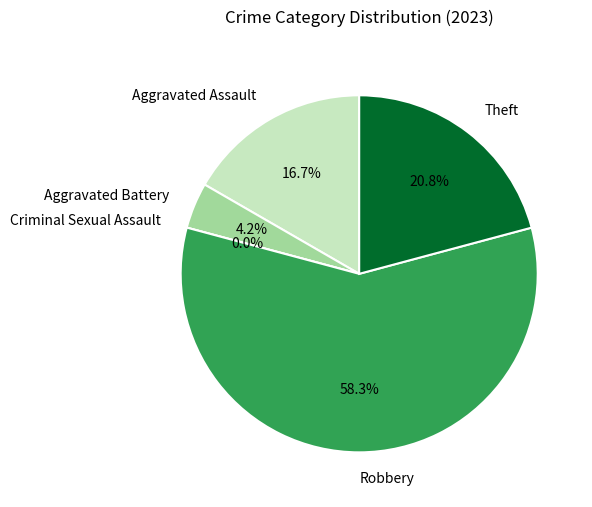

Is there a majority slice in this chart?

Yes